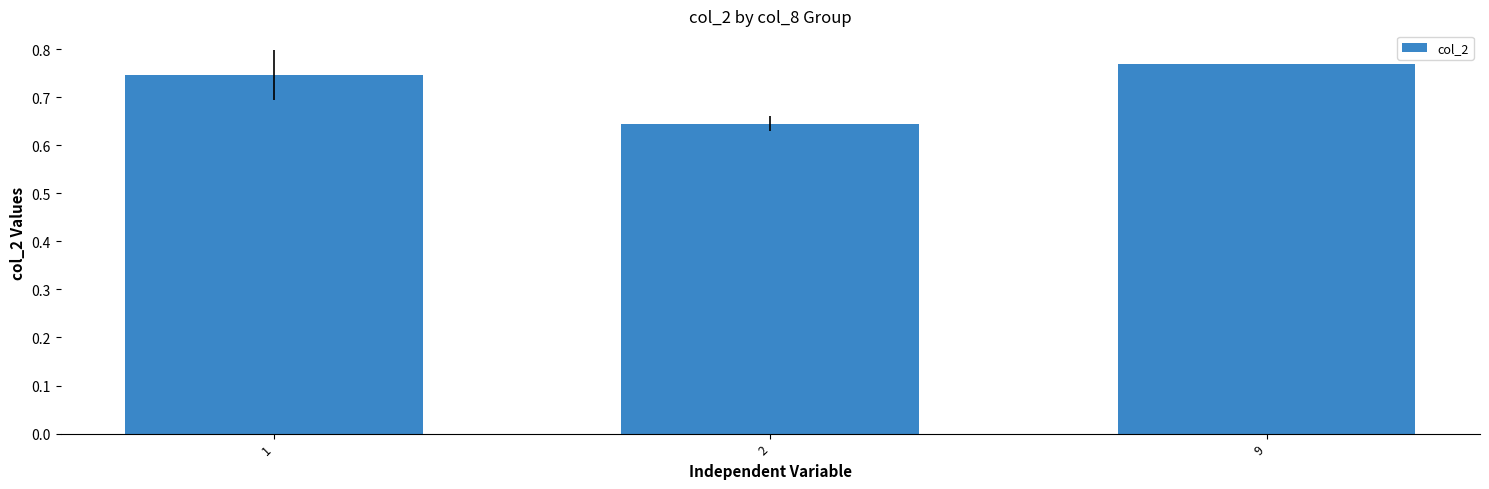

Rank the categories by value from lowest to highest.

2, 1, 9